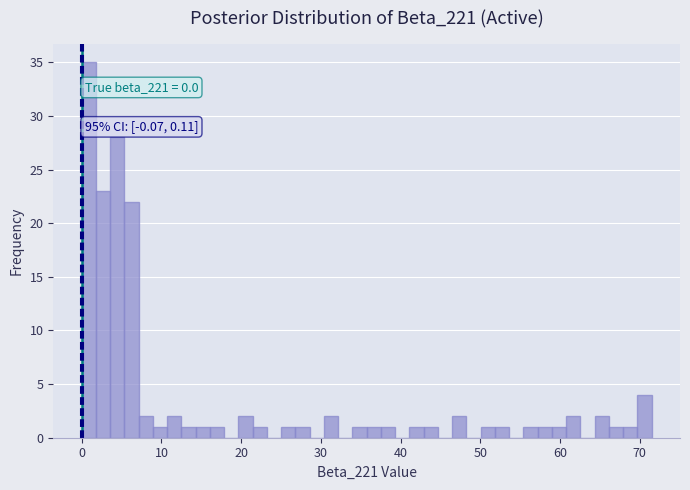

Around what value on the x-axis is the tallest bar? Give the approximate position of its centre, as read against the axis.

1